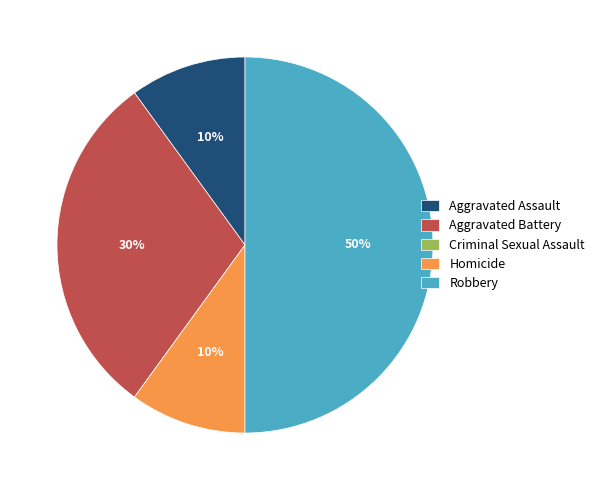

True or false: Robbery accounts for 58% of the total.

False